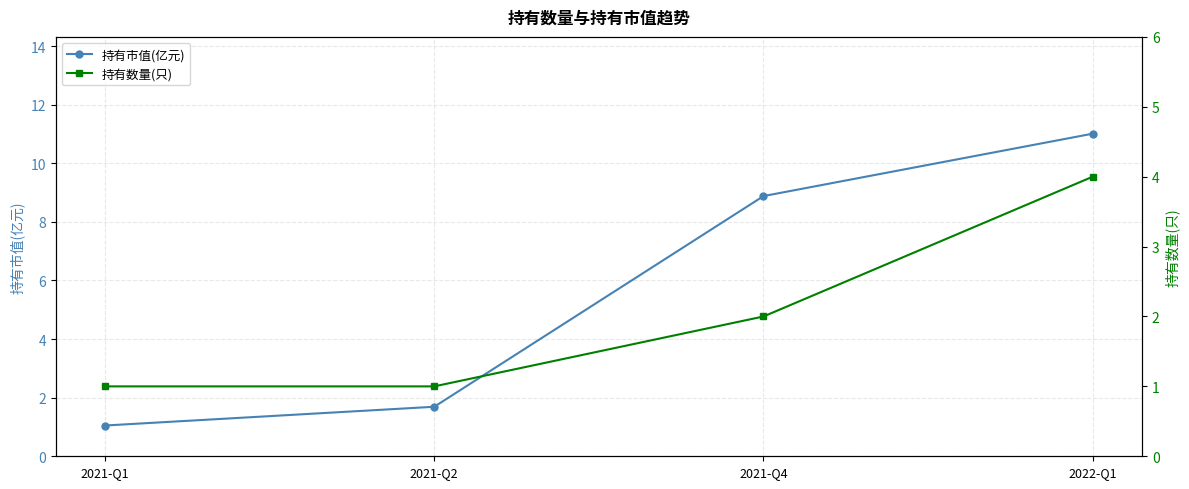

At which label does 持有市值(亿元) first exceed 8?

2021-Q4